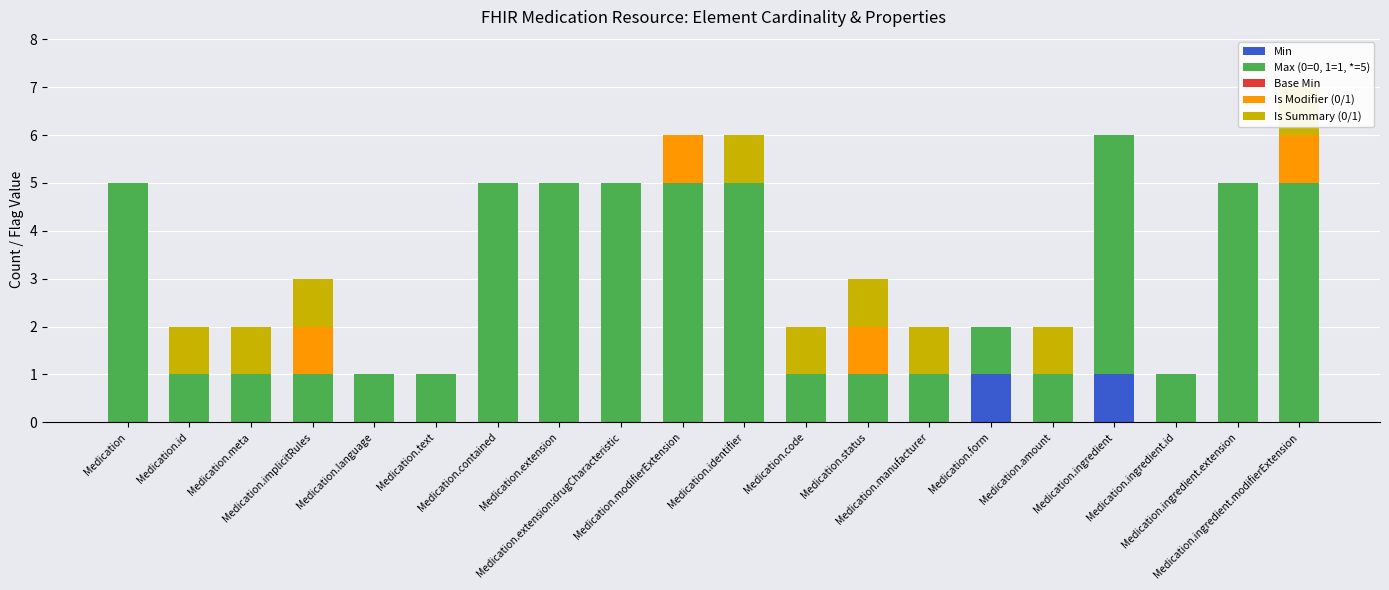

What value does the Max (0=0, 1=1, *=5) series have at Medication?

5